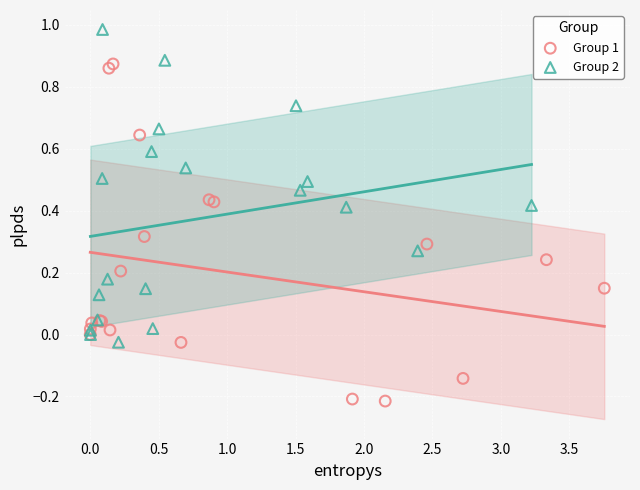

Which series reaches the minimum Y coordinate?

Group 1